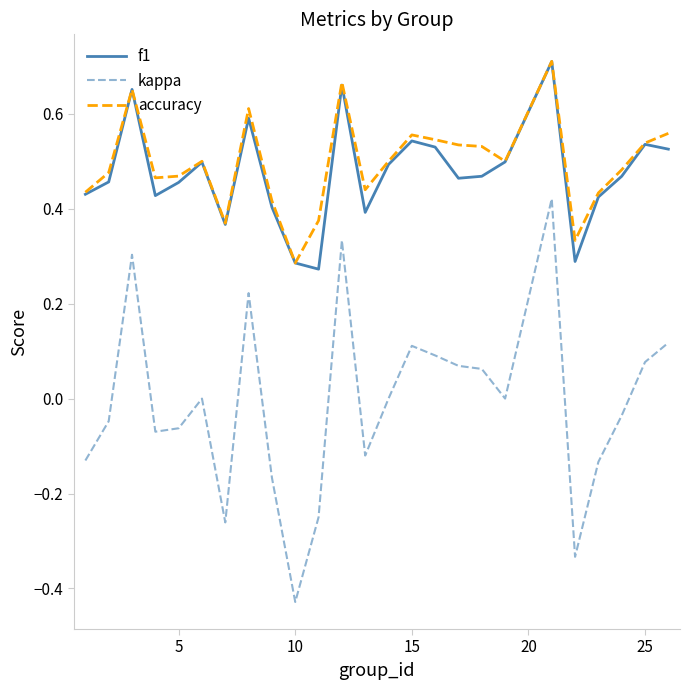

Which series has the widest spread of values?

kappa